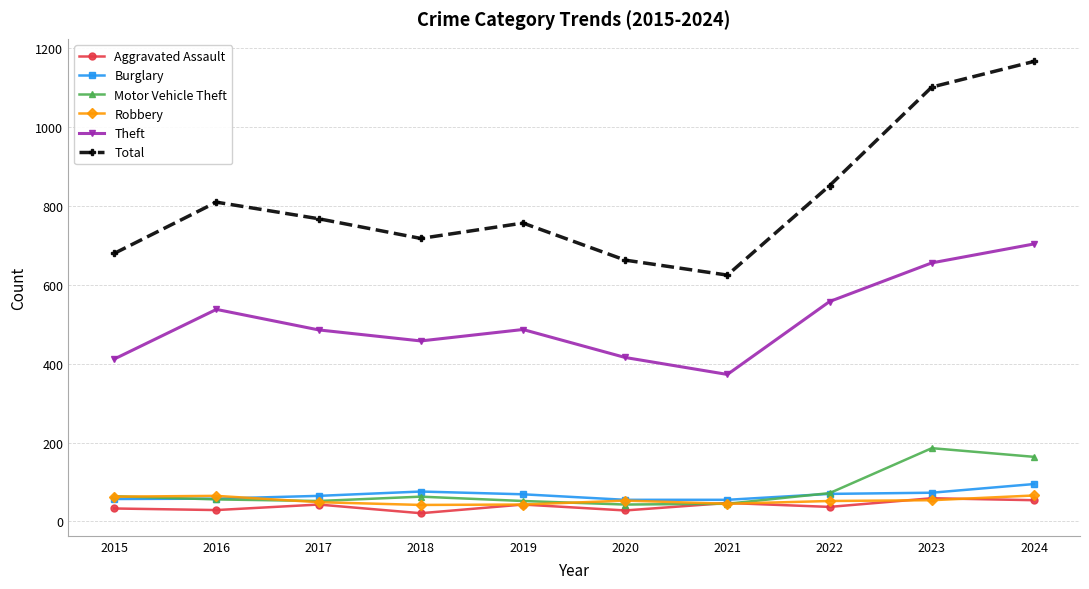

True or false: Total and Burglary cross at least once.

False